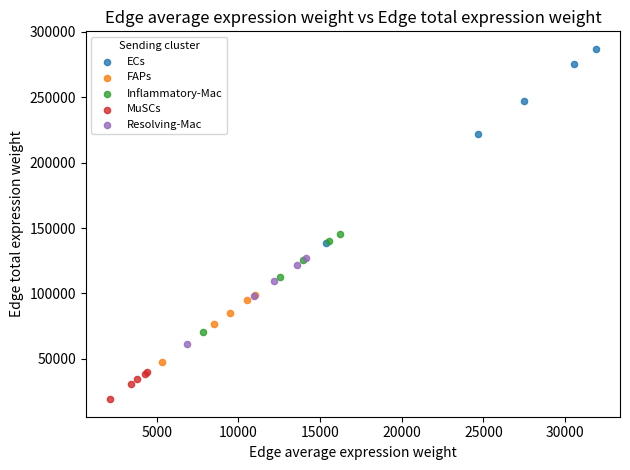

Which series has the largest Y range (max minus min)?

ECs